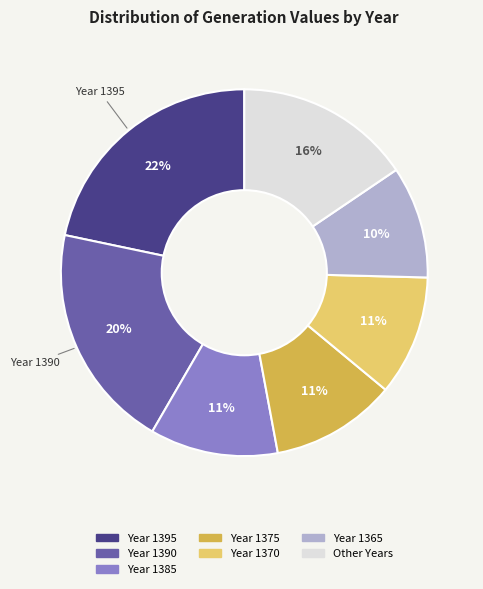

How many slices are in this pie chart?

7